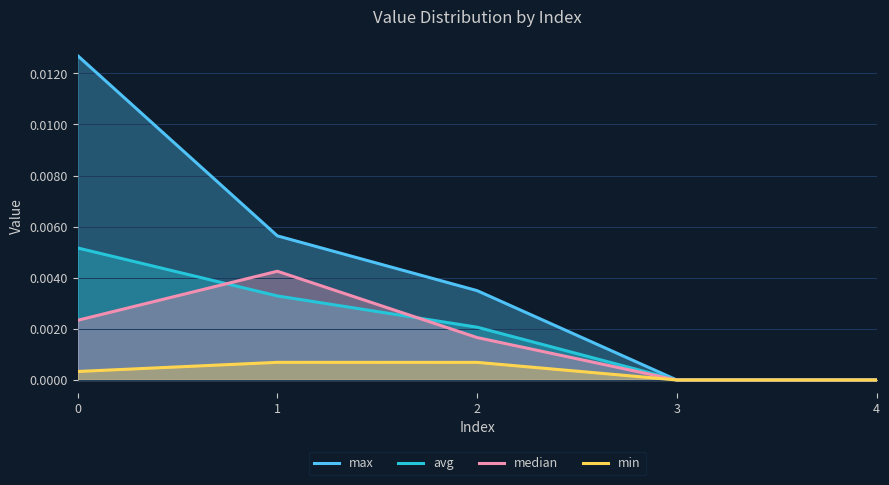

True or false: min has more than 2 points higher than both neighbors.

False